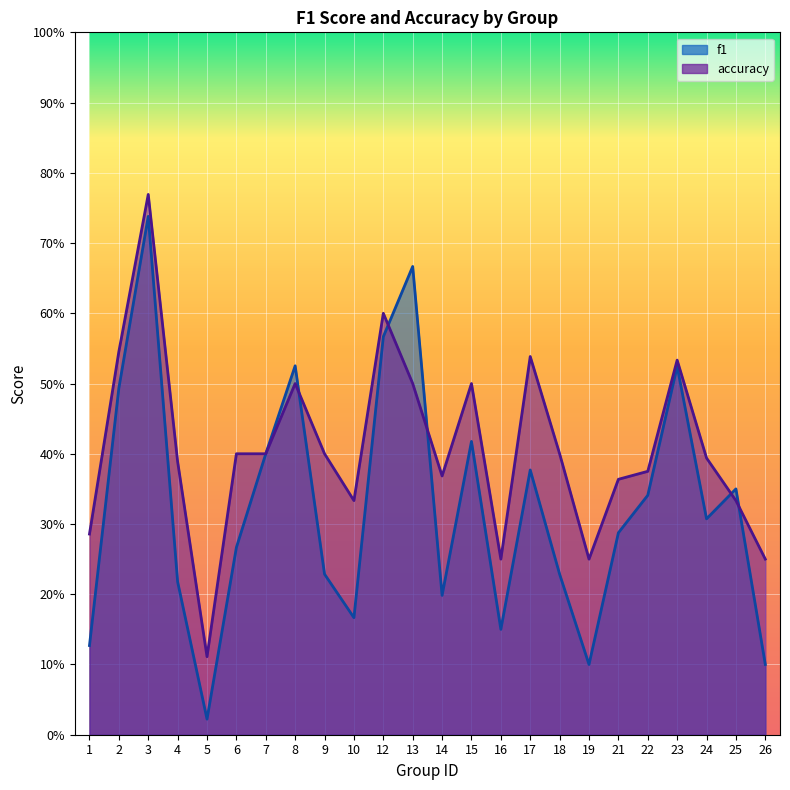

What are all the series names shown in the legend?

f1, accuracy